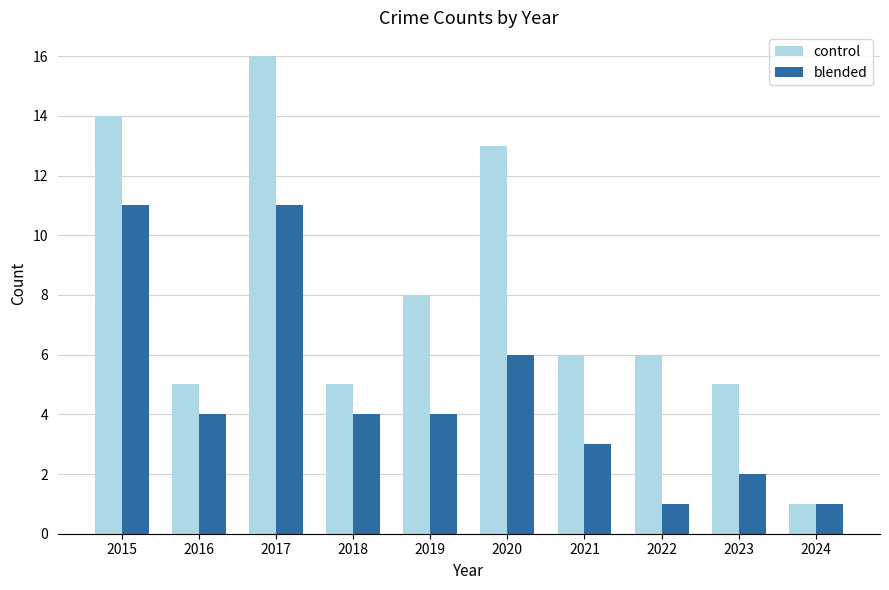

What is the spread (max minus min) of values at 2023?

3